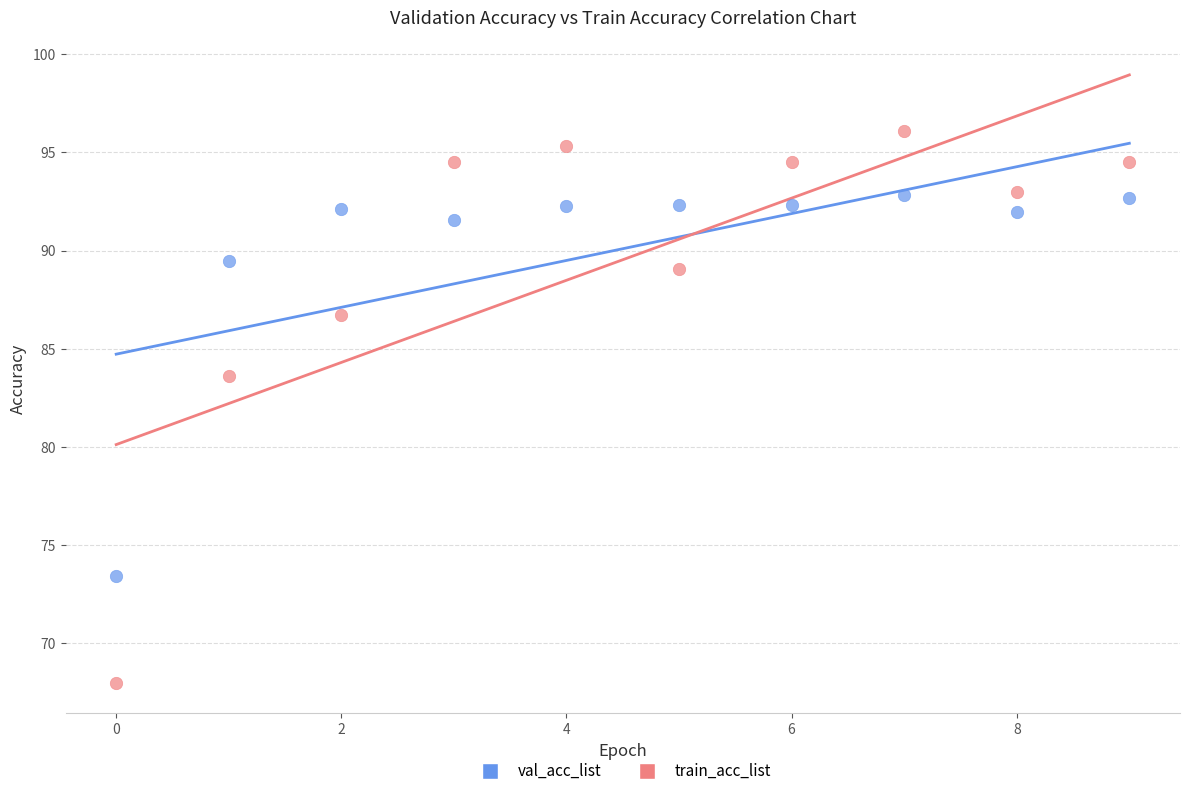

Which series contains the highest Y value?

train_acc_list